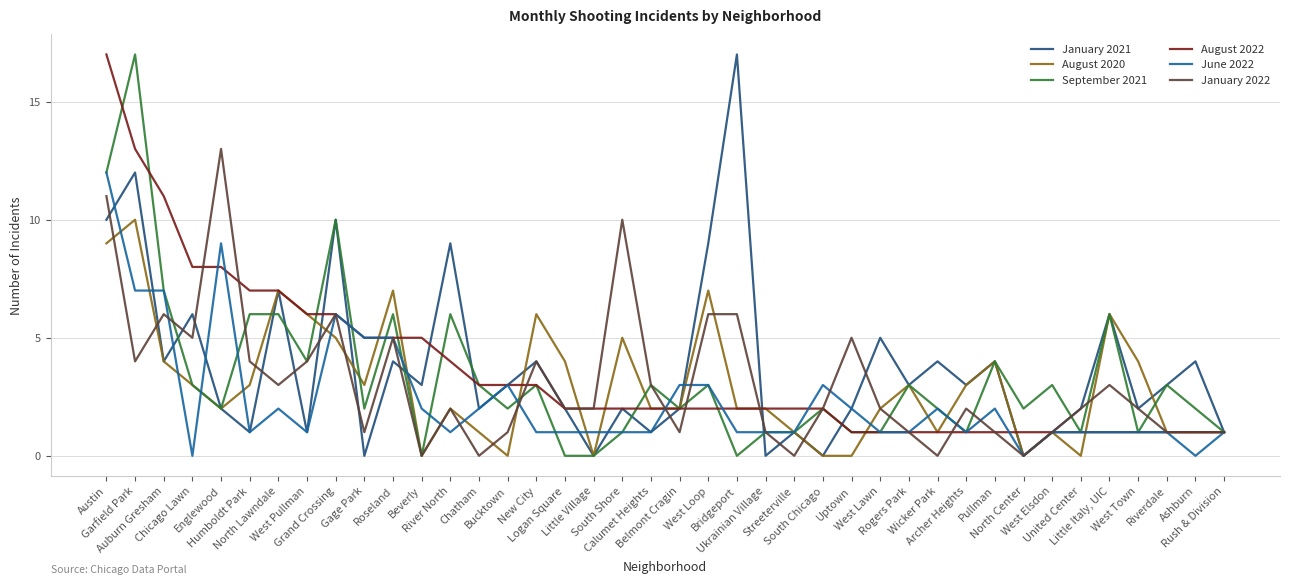

What is the highest value of the August 2022 series?

17